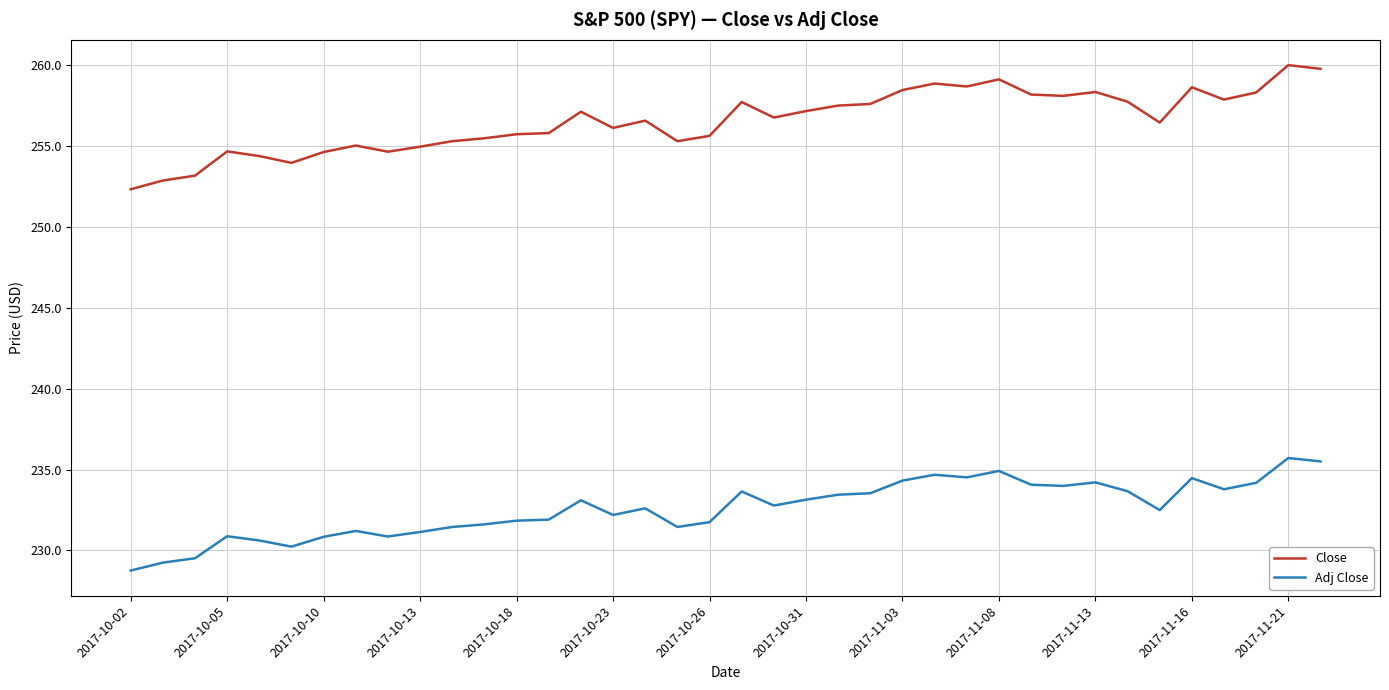

What is the maximum value shown in the chart?

260.0